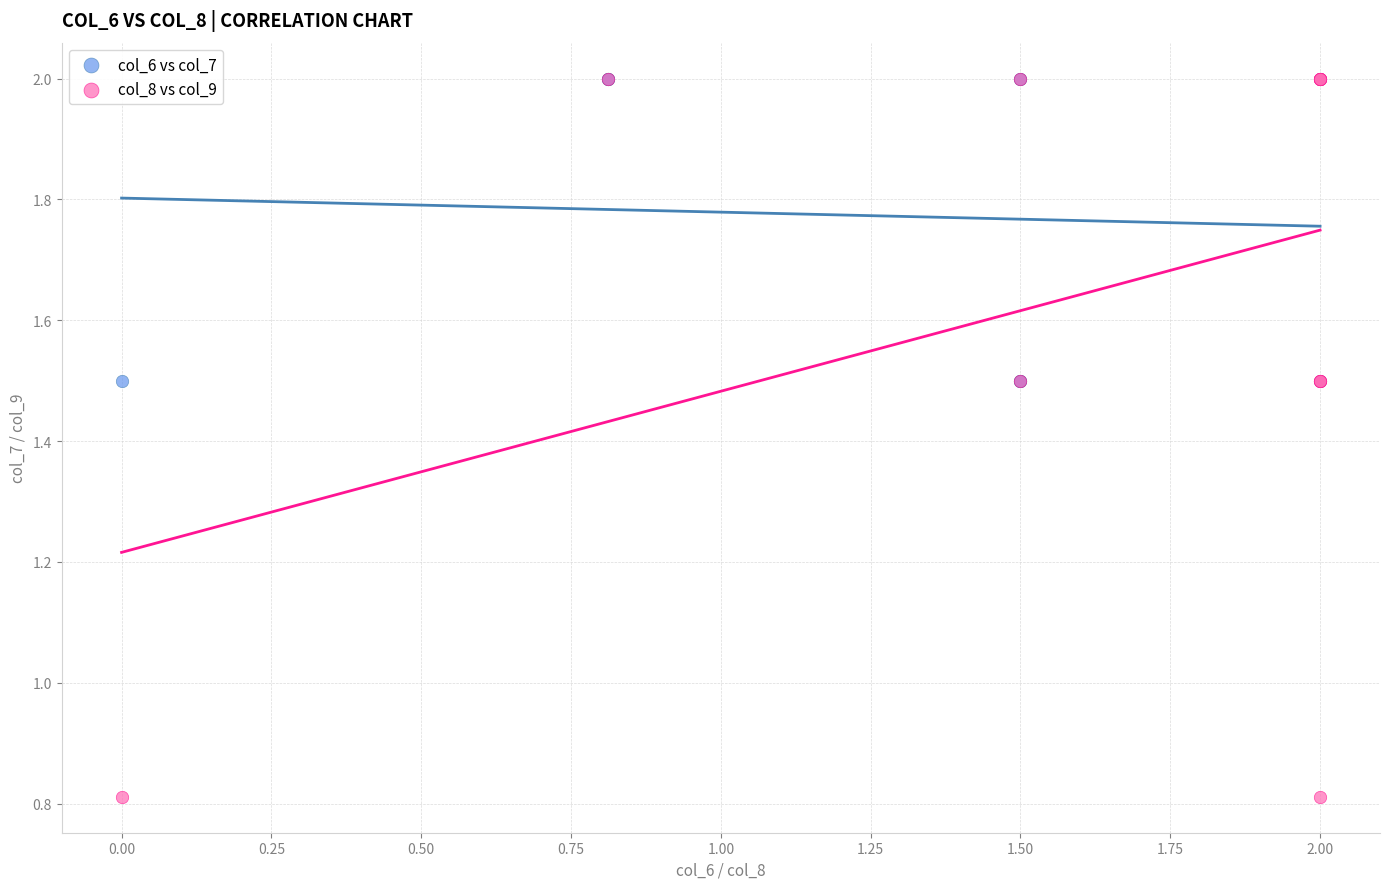

Which series has the widest spread of Y values?

col_8 vs col_9